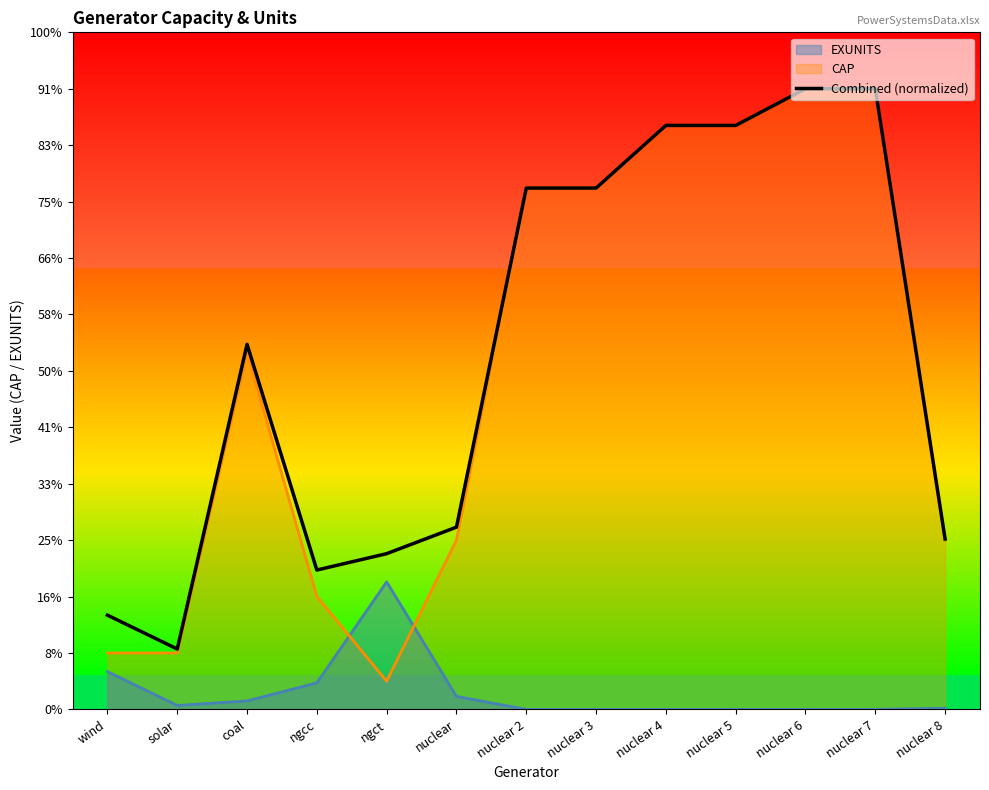

What is the value of the 8th point from the left?

924